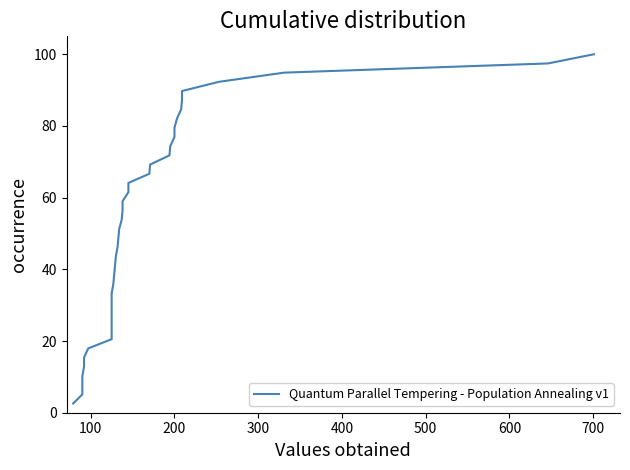

True or false: there are more than 0 points higher than both neighbors.

False